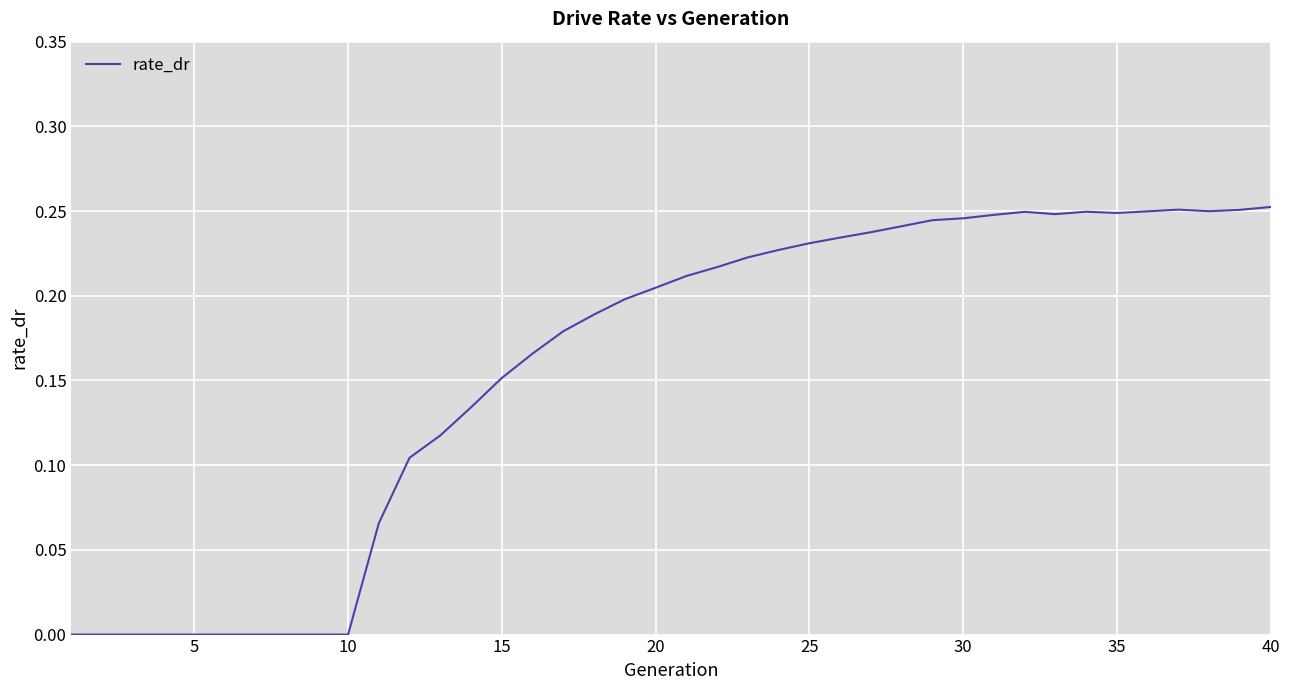

Does the chart display data point markers on the line(s)?

No